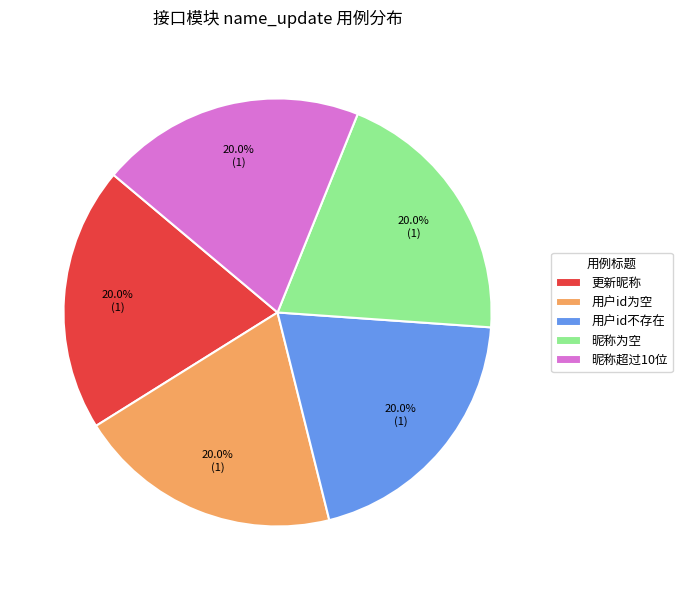

True or false: 用户id不存在 accounts for 29% of the total.

False